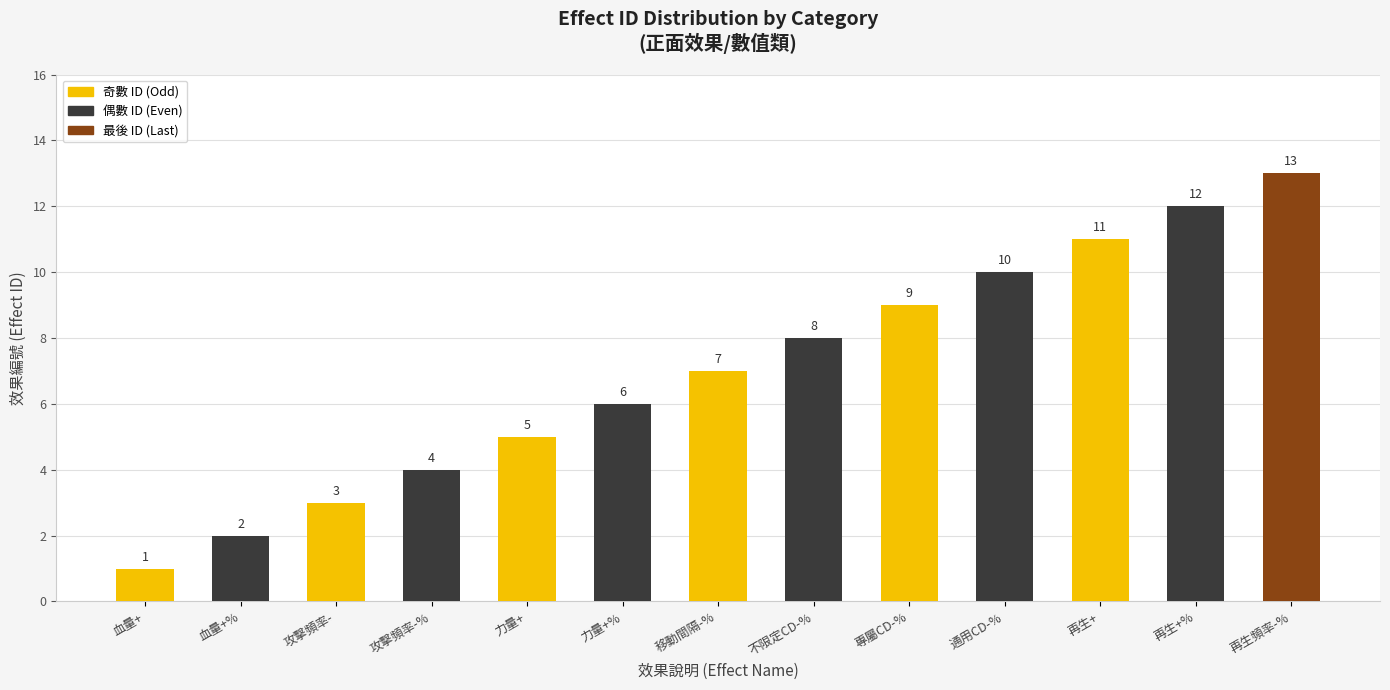

Count the number of data series in this chart.

1